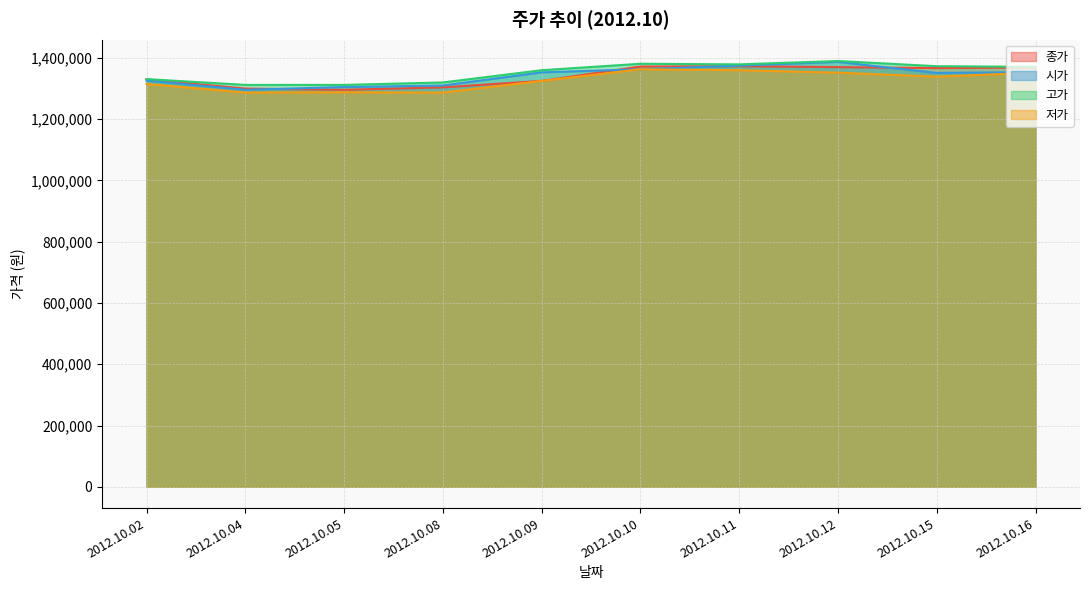

How many lines are shown in the chart?

4